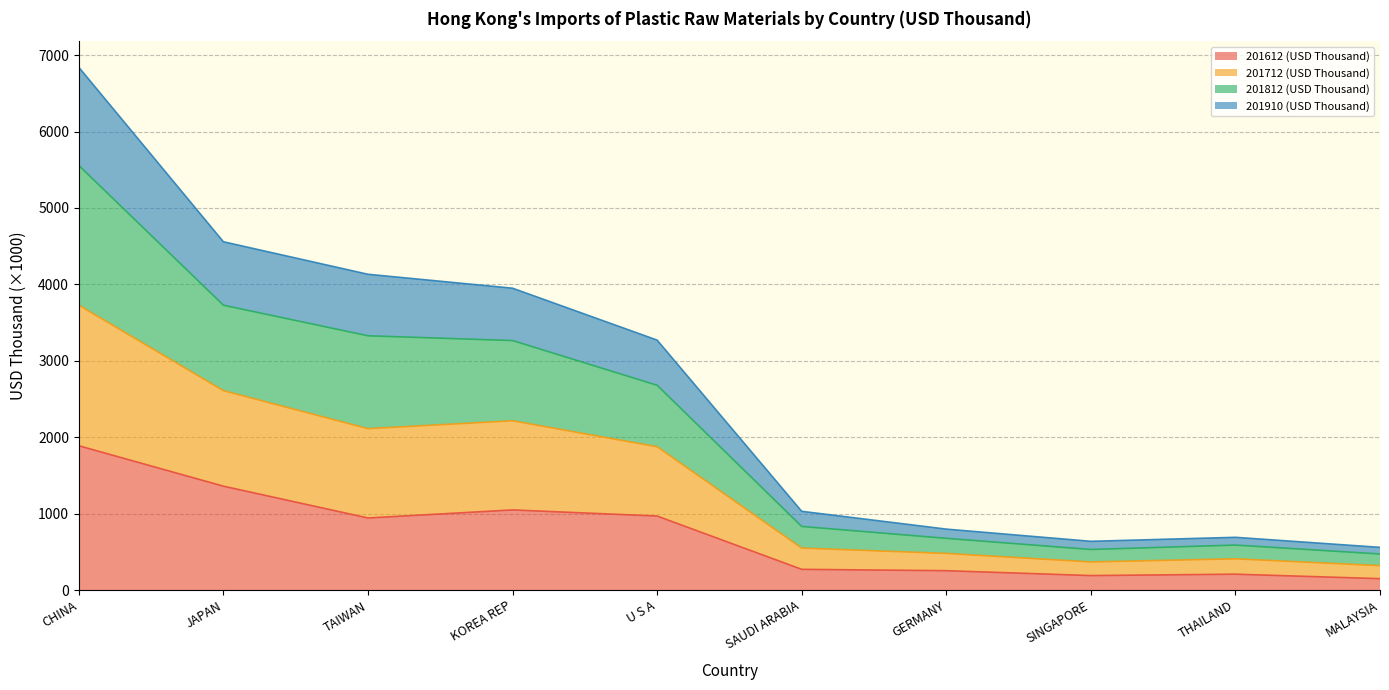

At which category does the chart reach its minimum across all series?

MALAYSIA